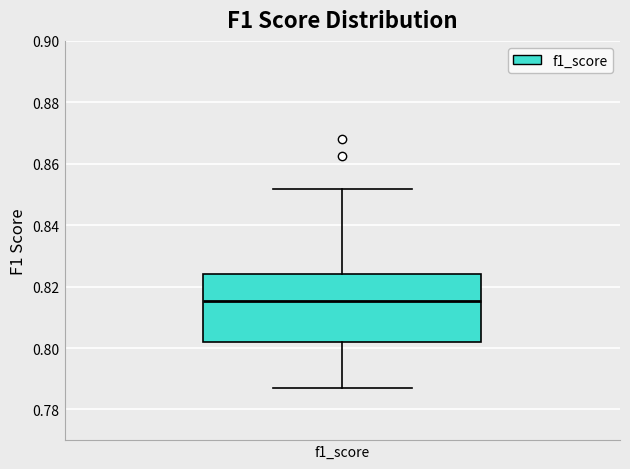

Transcribe this box plot: give where the median line is, the range the box spans, and where the two whiskers end, as read against the y-axis. The values are not printed on the chart, so give them approximately, as read against the axis.

median 0.816, box 0.802 to 0.824, whiskers 0.788 to 0.852